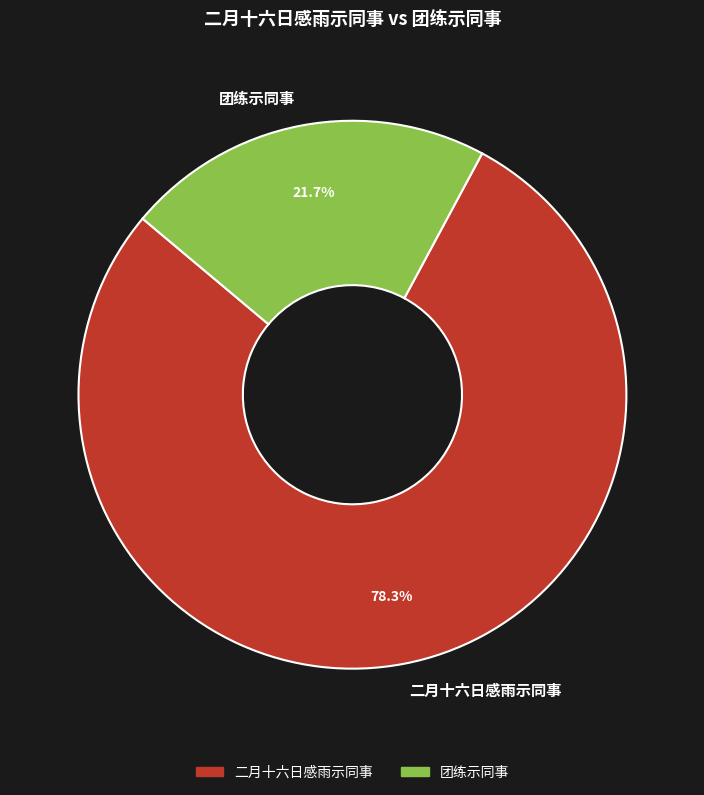

What percentage is the 团练示同事 slice, to the nearest percent?

22%